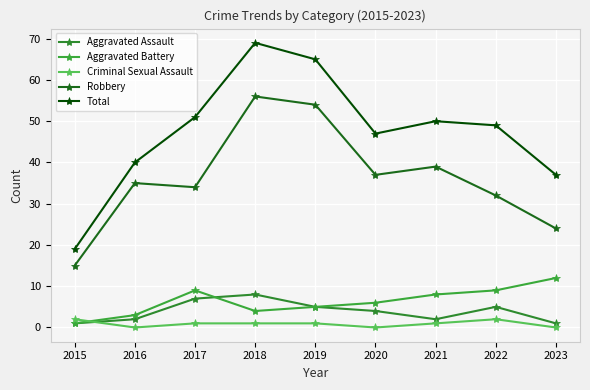

Where is the first local minimum for Aggravated Assault?

2021